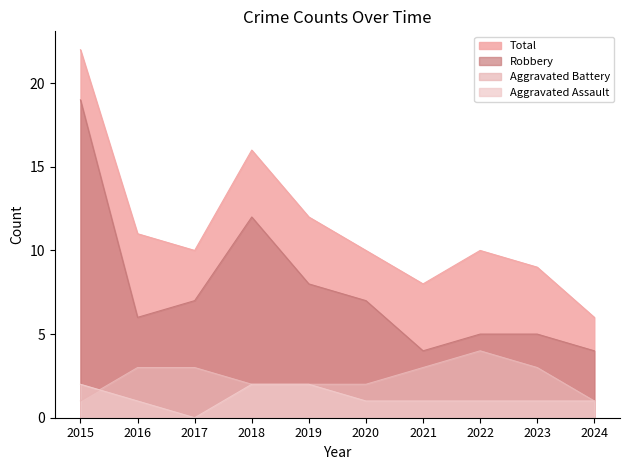

Which series has the largest total across all categories?

Total